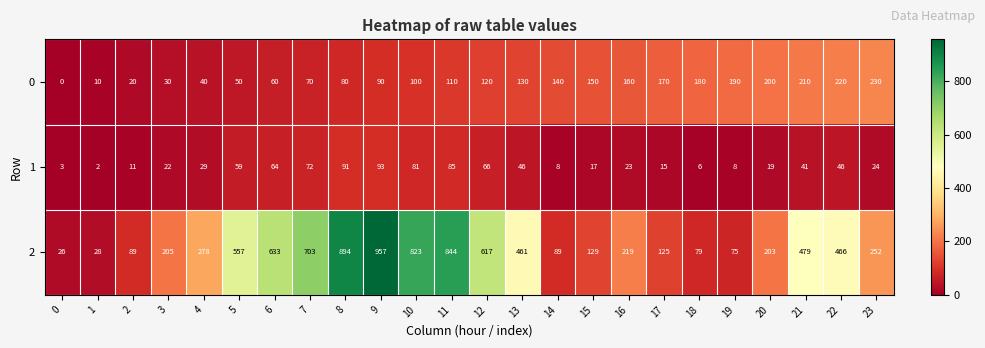

Rank the series by their average value, from highest to lowest.

2, 0, 1